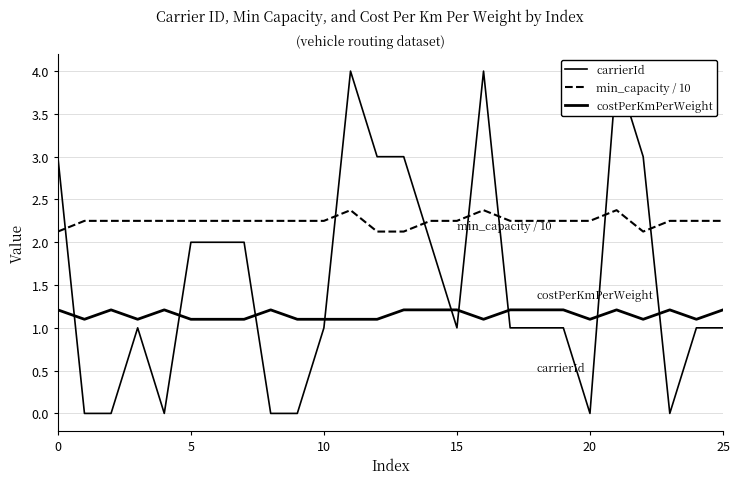

Which series has the largest range (max minus min)?

carrierId